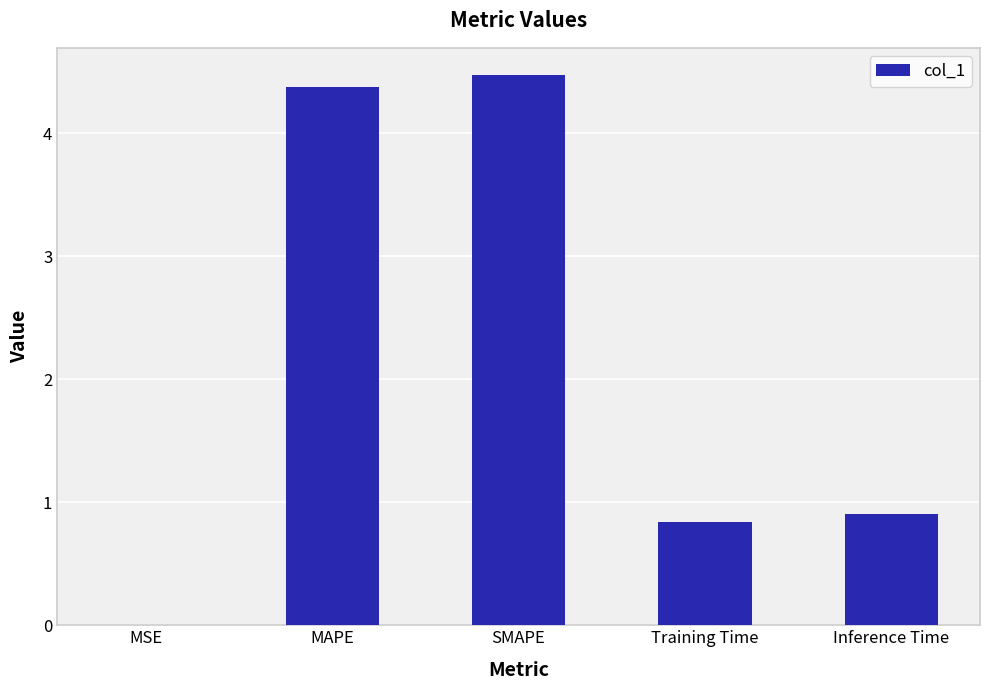

What is the sum of the values at Training Time and SMAPE?

5.3